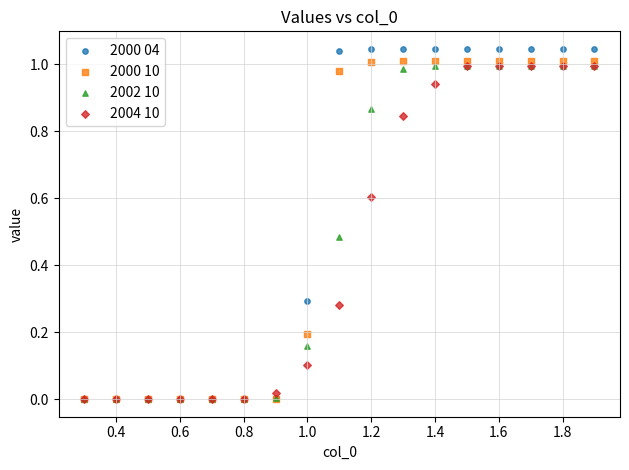

Which series has the largest Y range (max minus min)?

2000 04